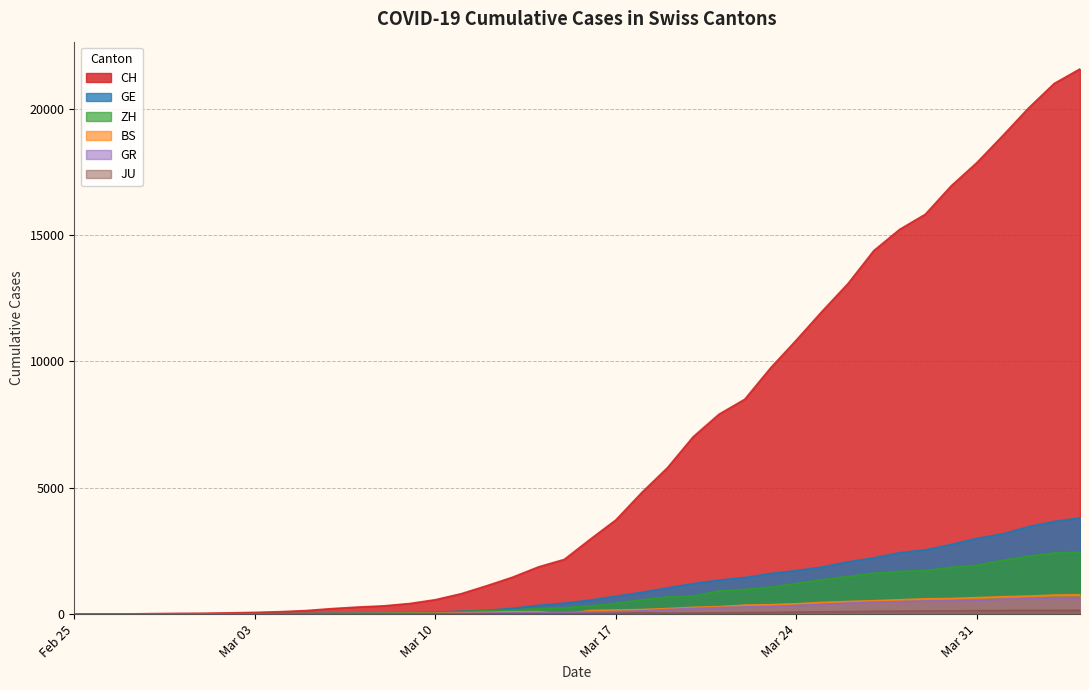

What is the maximum value shown in the chart?

21574